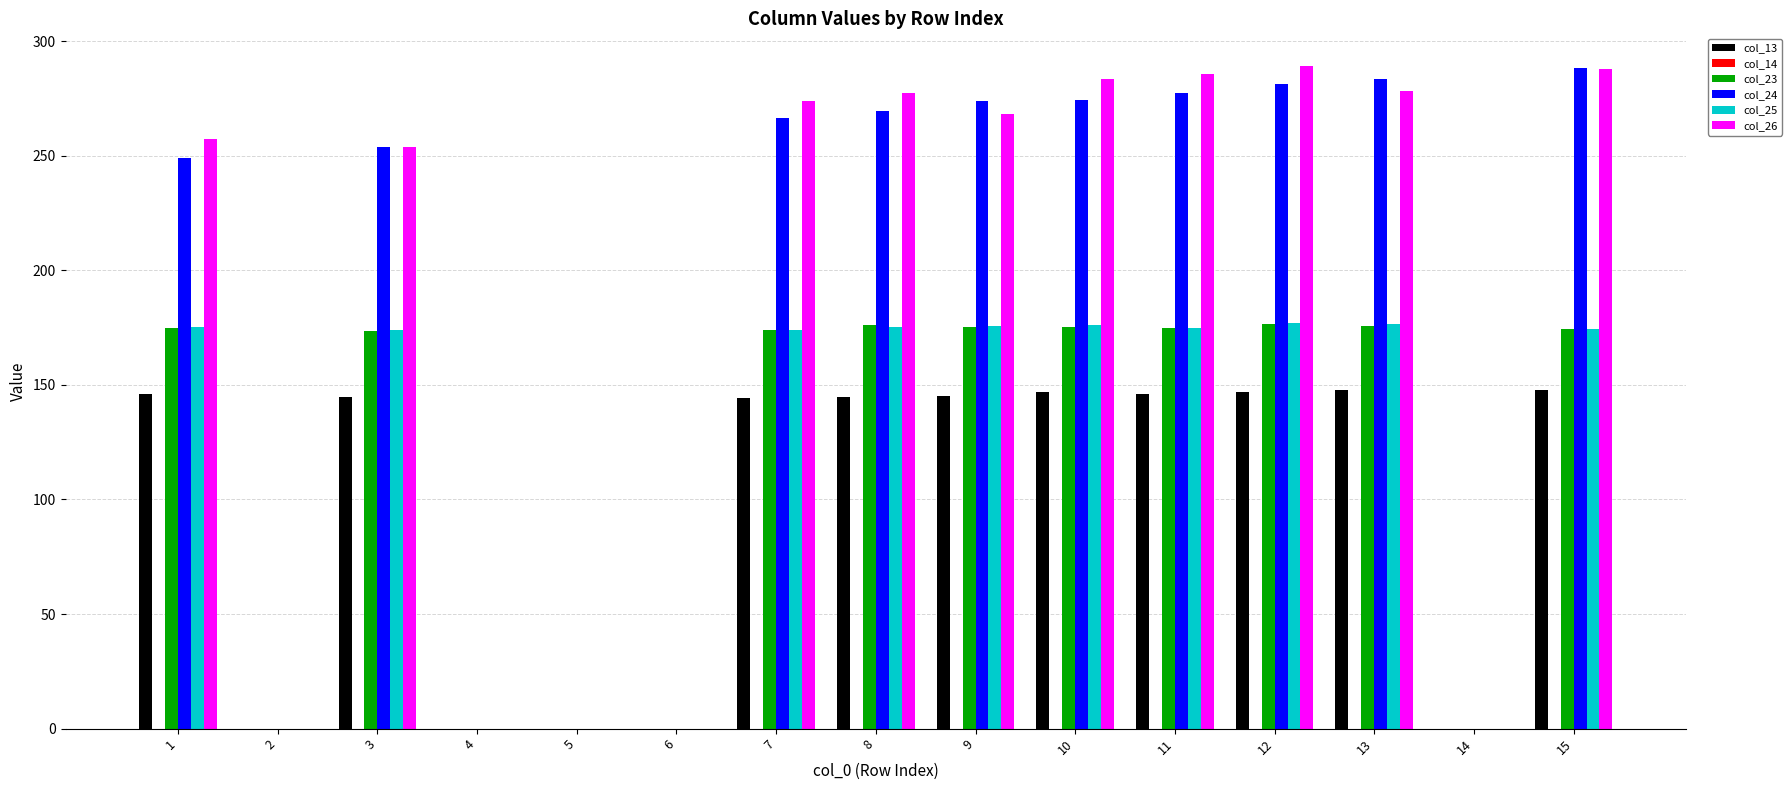

What is the sum of all col_26 values?

2755.6